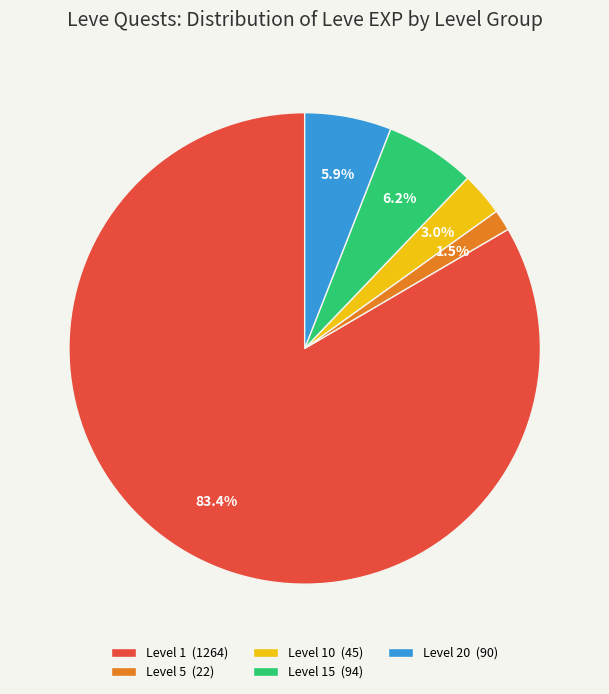

Approximately how many times larger is the value at Level 5 (22) compared to Level 10 (45)?

0.5